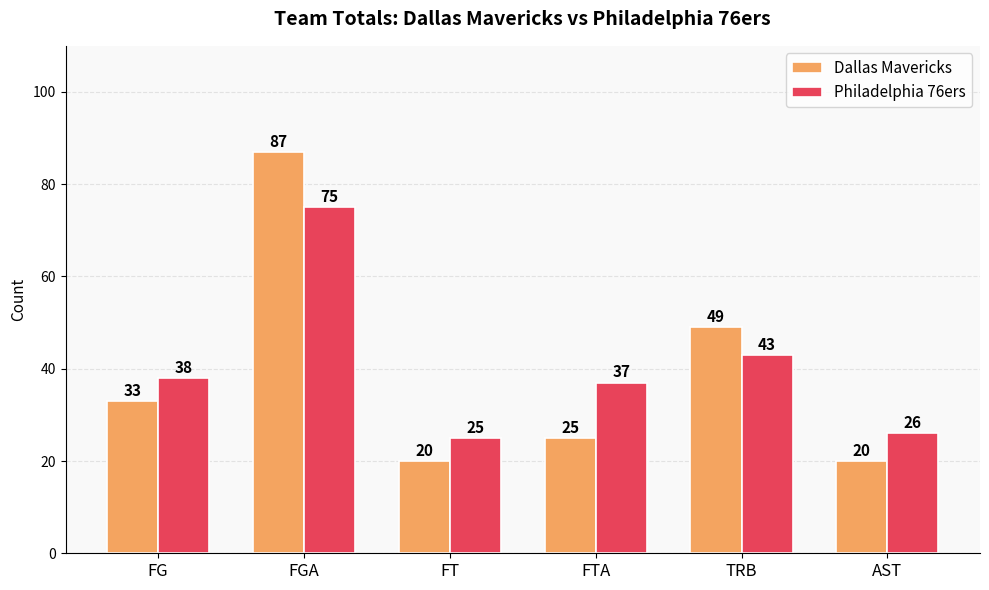

Are the bars horizontal?

No